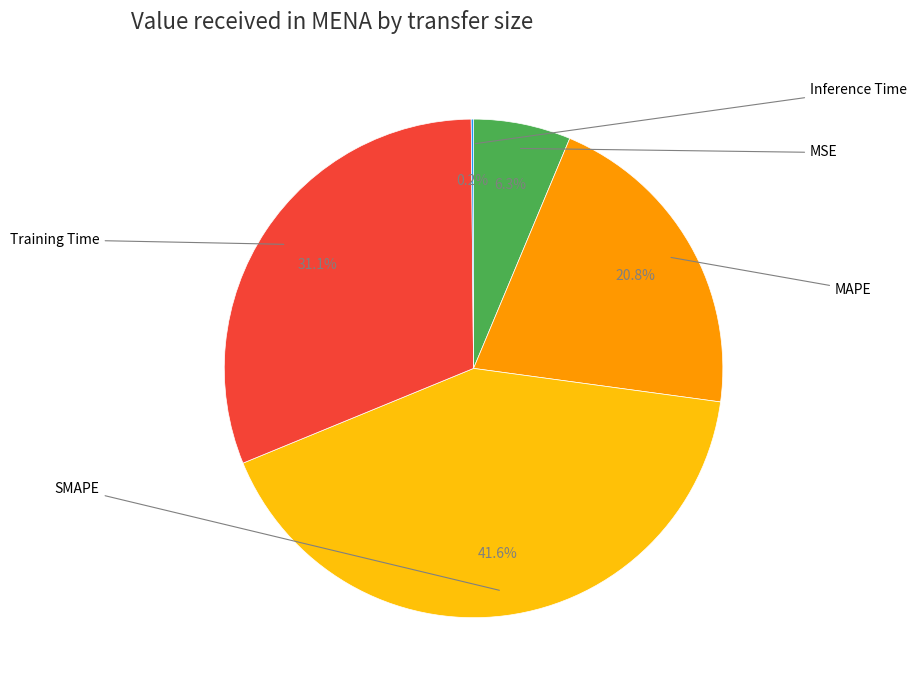

Does any single category account for the majority?

No